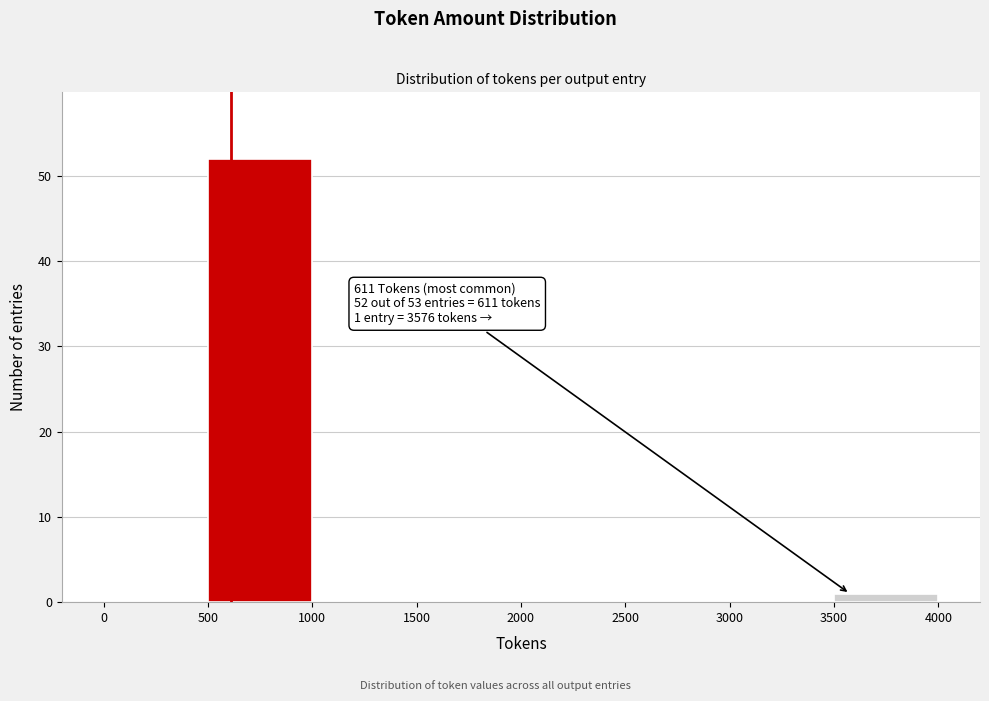

Over which range of the x-axis is the bar tallest?

500 to 1000